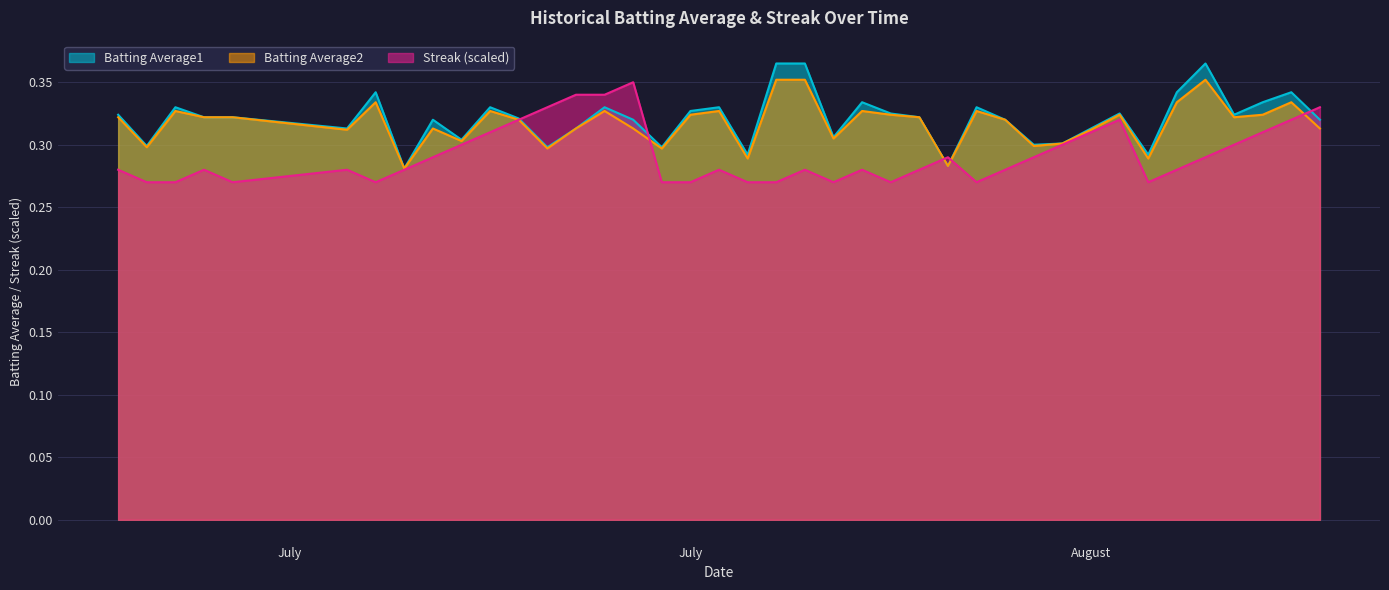

How many lines are shown in the chart?

3